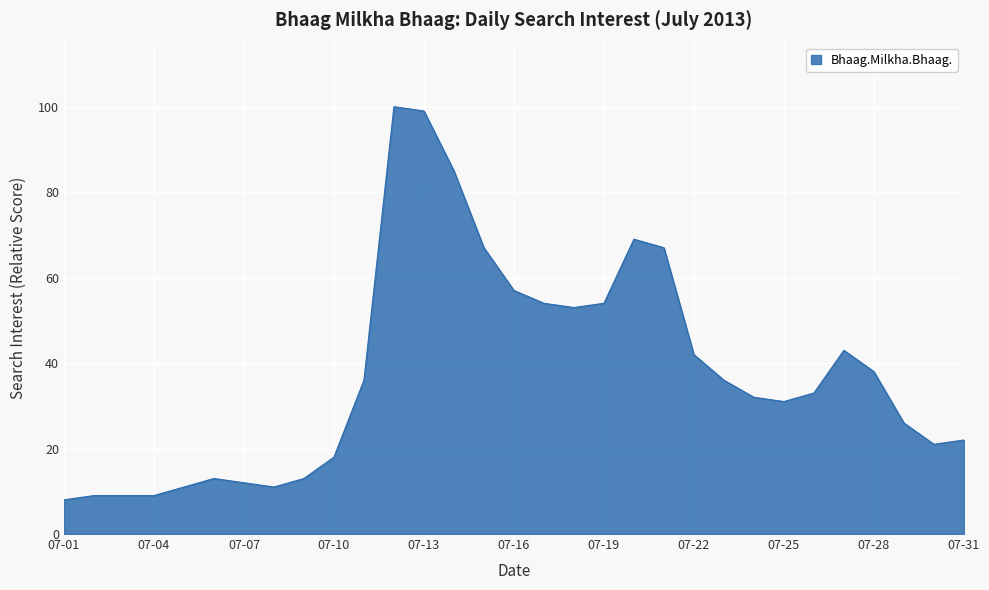

What is the difference between the maximum and minimum values?

92